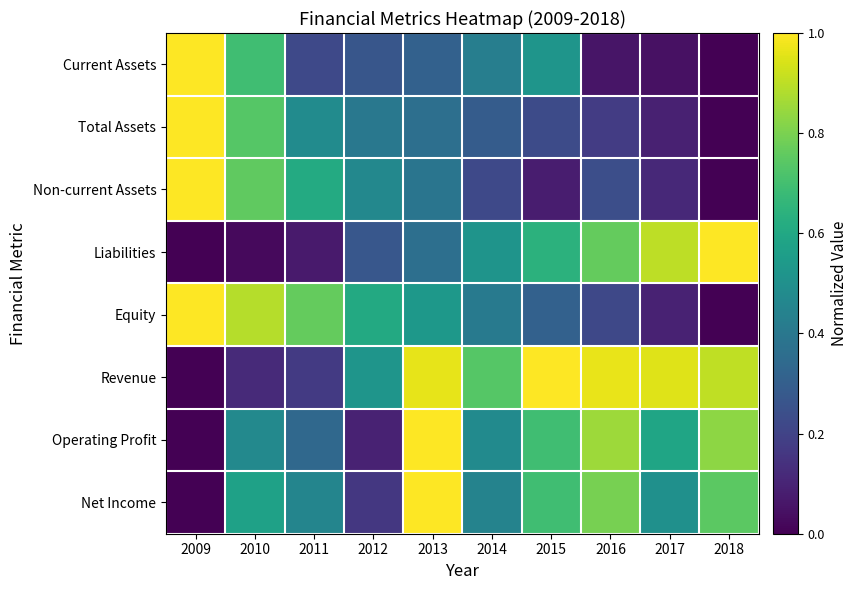

Reading right to left, what are all the values shown in this chart?

Current Assets: 2018=0.0	2017=0.0	2016=0.1	2015=0.5	2014=0.4	2013=0.3	2012=0.3	2011=0.2	2010=0.7	2009=1.0
Total Assets: 2018=0.0	2017=0.1	2016=0.2	2015=0.2	2014=0.3	2013=0.4	2012=0.4	2011=0.5	2010=0.7	2009=1.0
Non-current Assets: 2018=0.0	2017=0.1	2016=0.2	2015=0.1	2014=0.2	2013=0.4	2012=0.5	2011=0.6	2010=0.8	2009=1.0
Liabilities: 2018=1.0	2017=0.9	2016=0.8	2015=0.6	2014=0.5	2013=0.4	2012=0.3	2011=0.1	2010=0.0	2009=0.0
Equity: 2018=0.0	2017=0.1	2016=0.2	2015=0.3	2014=0.4	2013=0.5	2012=0.6	2011=0.8	2010=0.9	2009=1.0
Revenue: 2018=0.9	2017=1.0	2016=1.0	2015=1.0	2014=0.7	2013=1.0	2012=0.5	2011=0.2	2010=0.1	2009=0.0
Operating Profit: 2018=0.8	2017=0.6	2016=0.9	2015=0.7	2014=0.5	2013=1.0	2012=0.1	2011=0.3	2010=0.5	2009=0.0
Net Income: 2018=0.7	2017=0.5	2016=0.8	2015=0.7	2014=0.4	2013=1.0	2012=0.2	2011=0.5	2010=0.6	2009=0.0